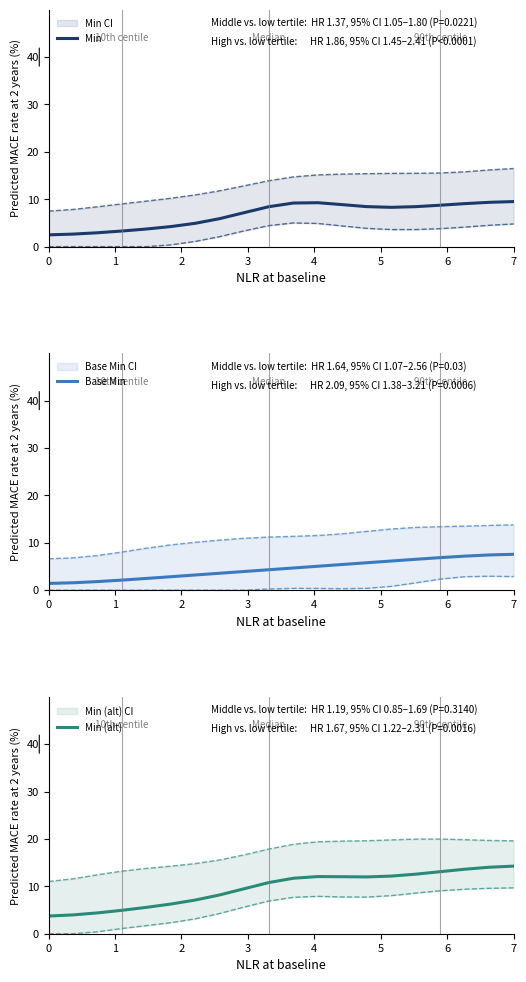

At which category is the sum across all series the highest?

7